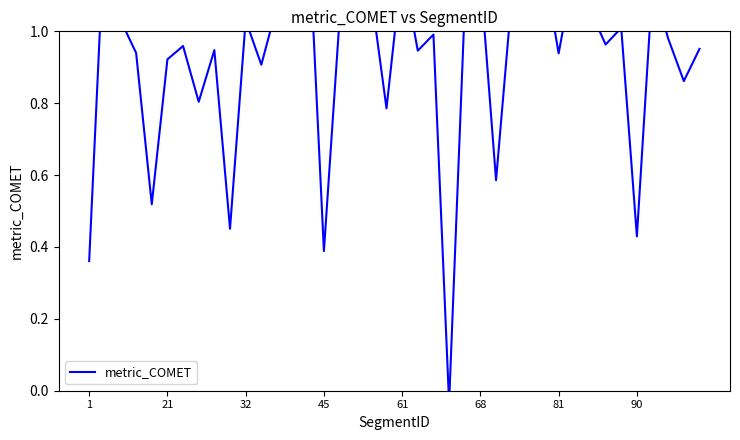

True or false: there are more than 2 points higher than both neighbors.

True